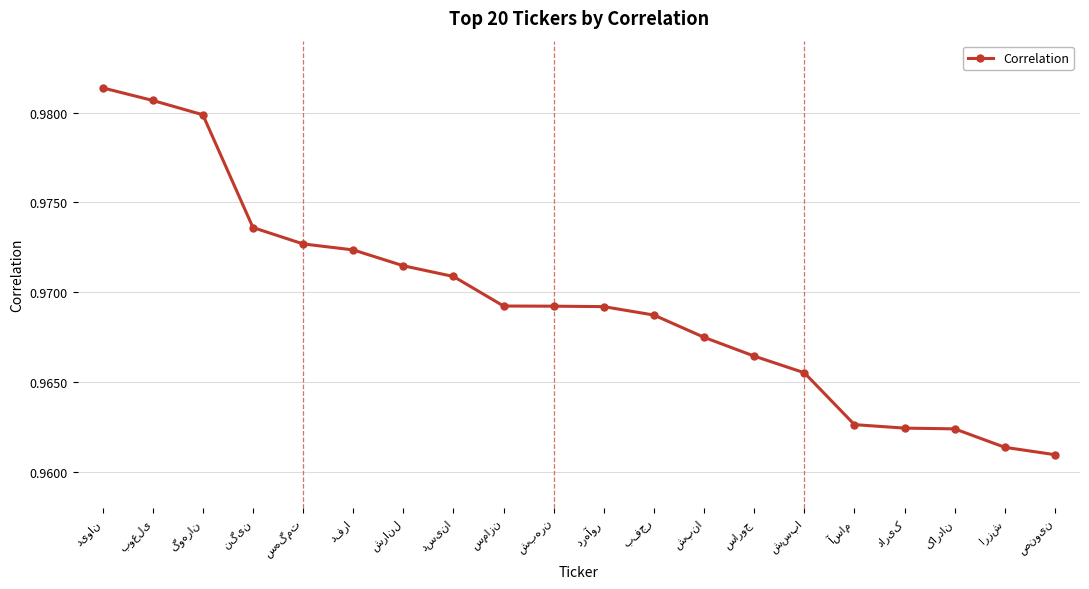

What is the sum of all values?

19.4